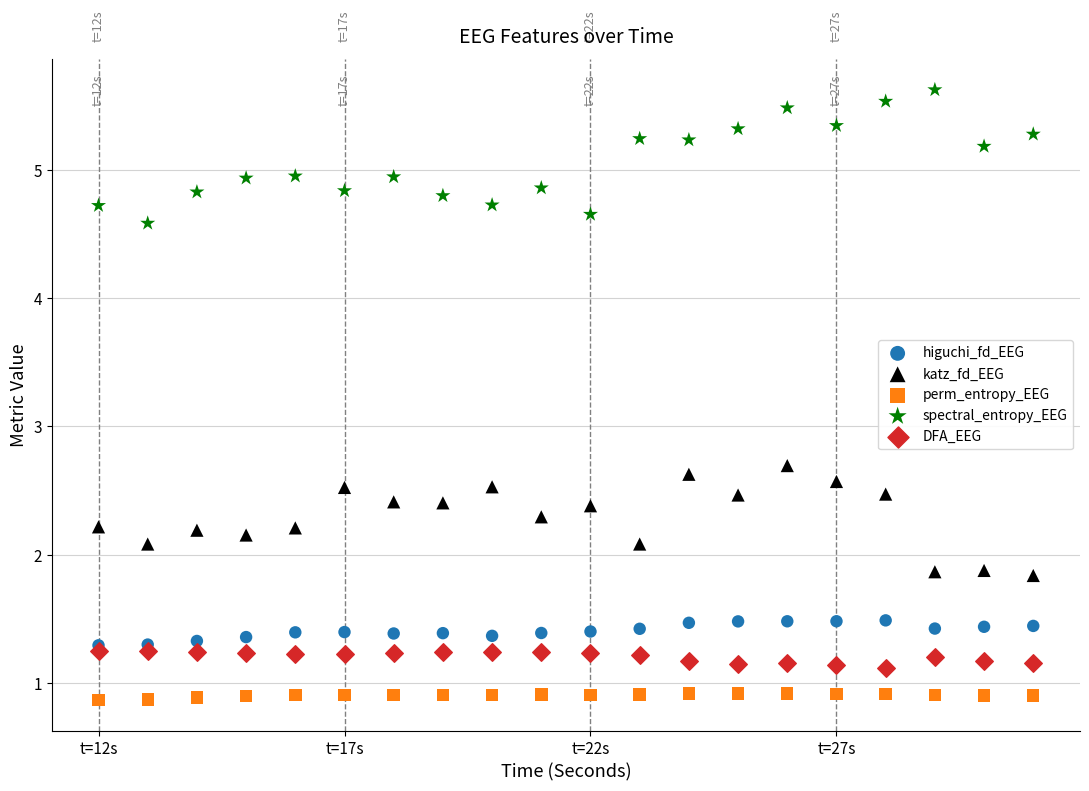

Across all series, what Y value is closest to 3?

2.7